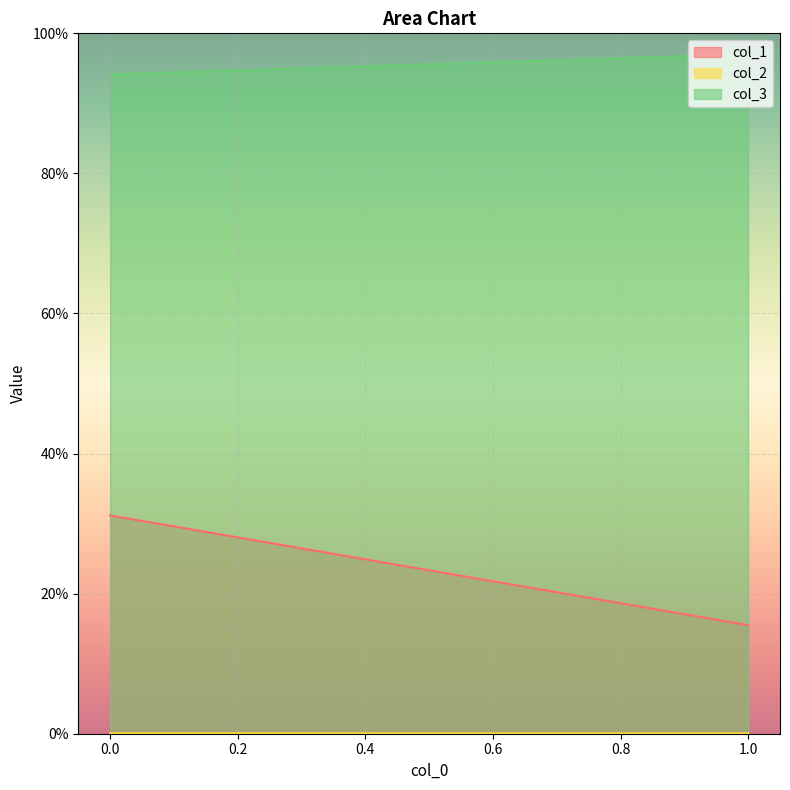

What are all the series names shown in the legend?

col_1, col_2, col_3